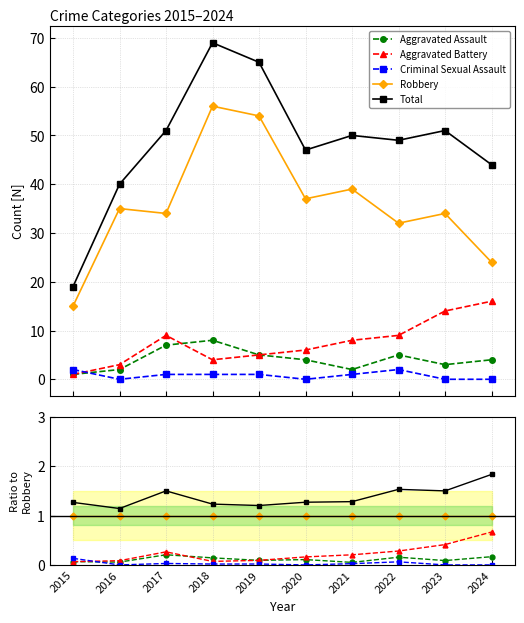

How many interior local peaks does the Criminal Sexual Assault series have?

3